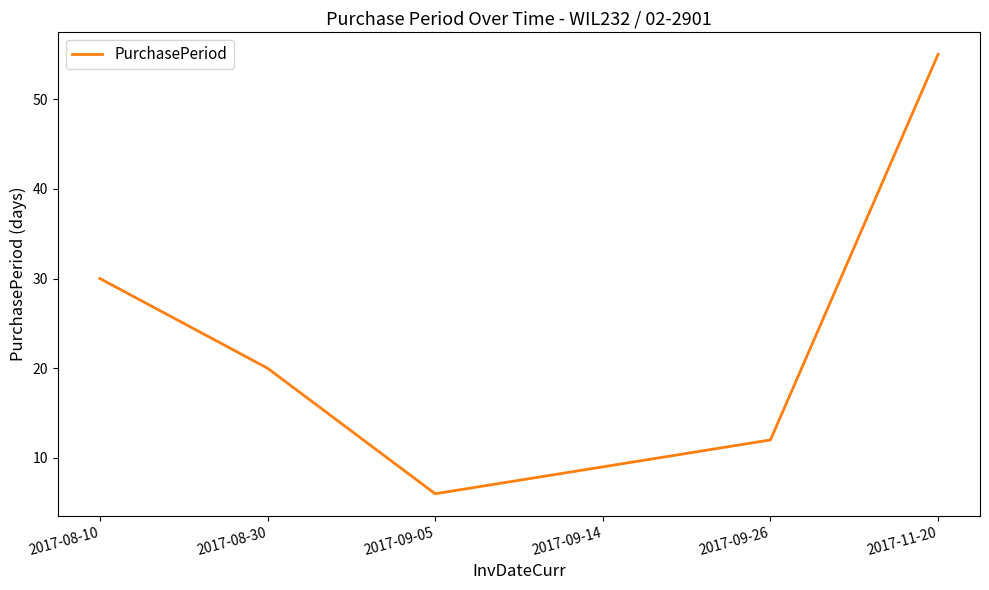

Rank the categories by value from highest to lowest.

2017-11-20, 2017-08-10, 2017-08-30, 2017-09-26, 2017-09-14, 2017-09-05